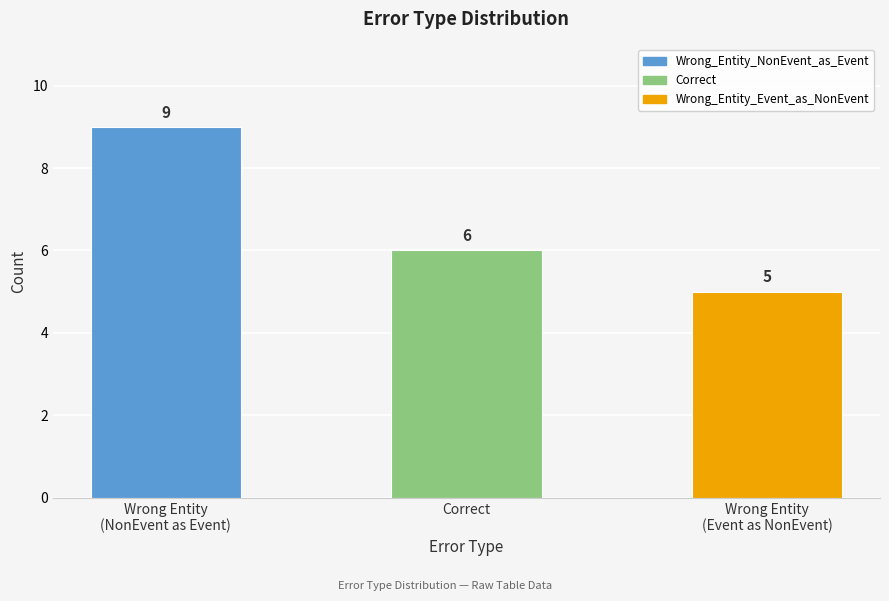

What position from the left is Wrong Entity
(NonEvent as Event)?

1